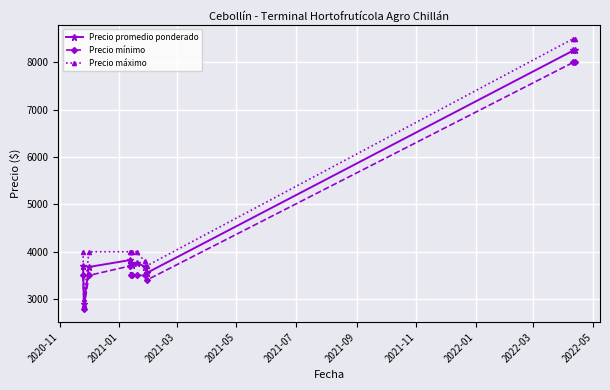

True or false: Precio mínimo and Precio promedio ponderado cross at least once.

False